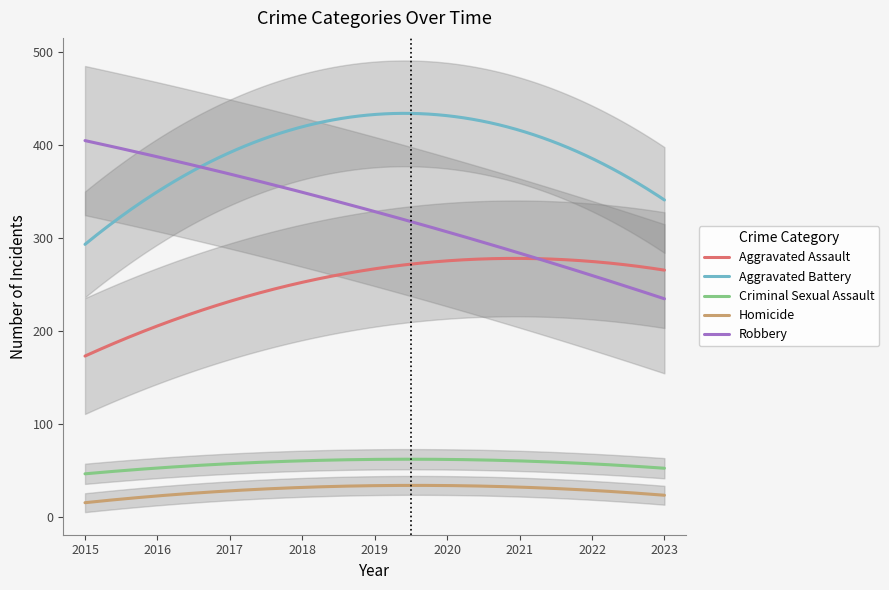

What is the difference between the maximum and minimum values in the Homicide series?

18.6